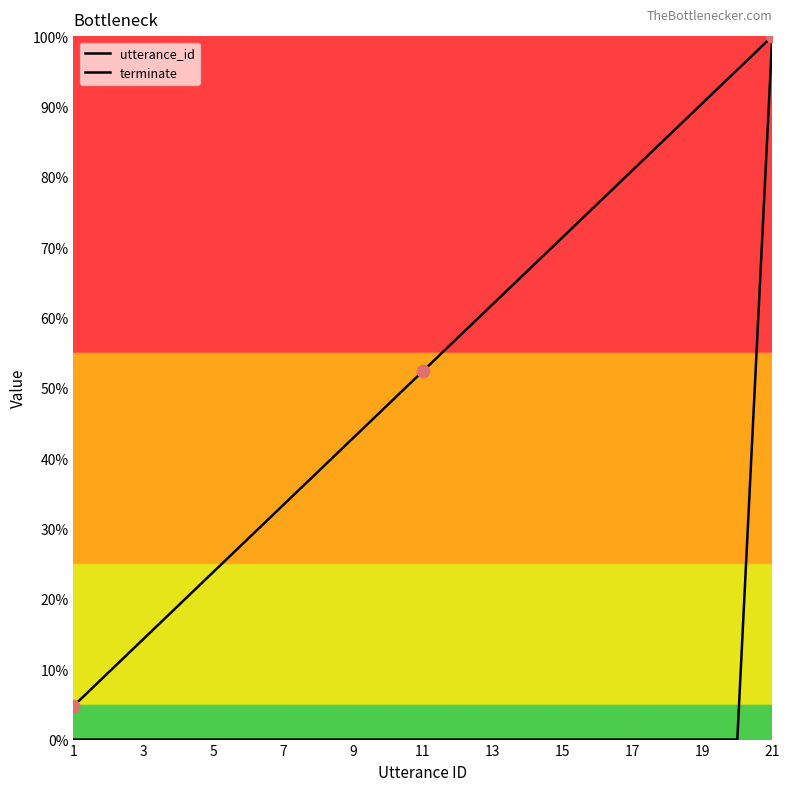

Which series contains the highest Y value?

utterance_id